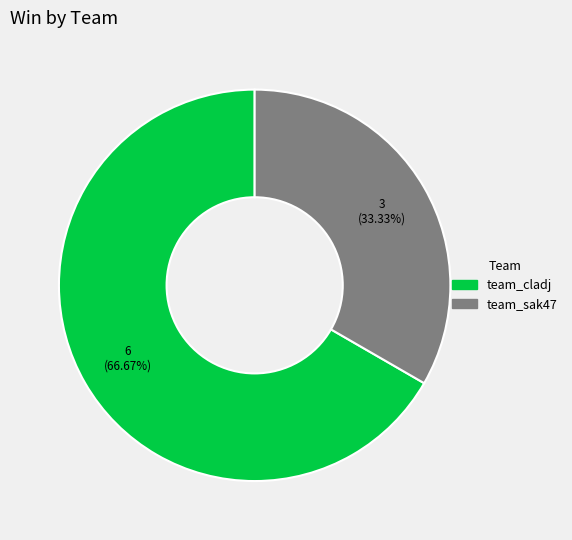

Is team_cladj the majority of the pie?

Yes